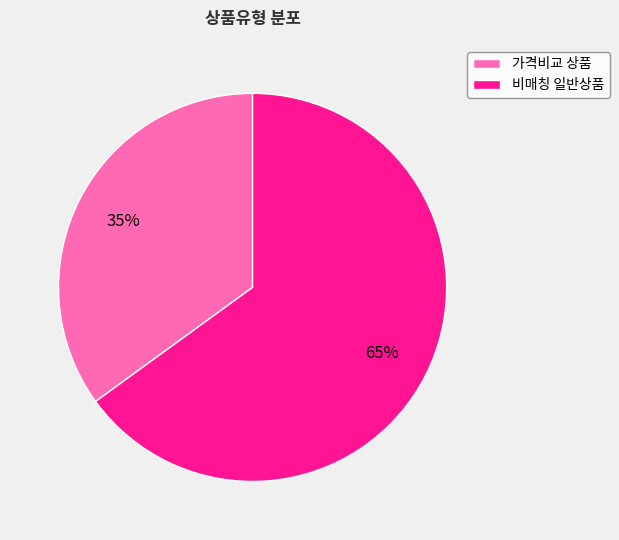

Do 가격비교 상품 and 비매칭 일반상품 together represent more than half of the pie?

Yes